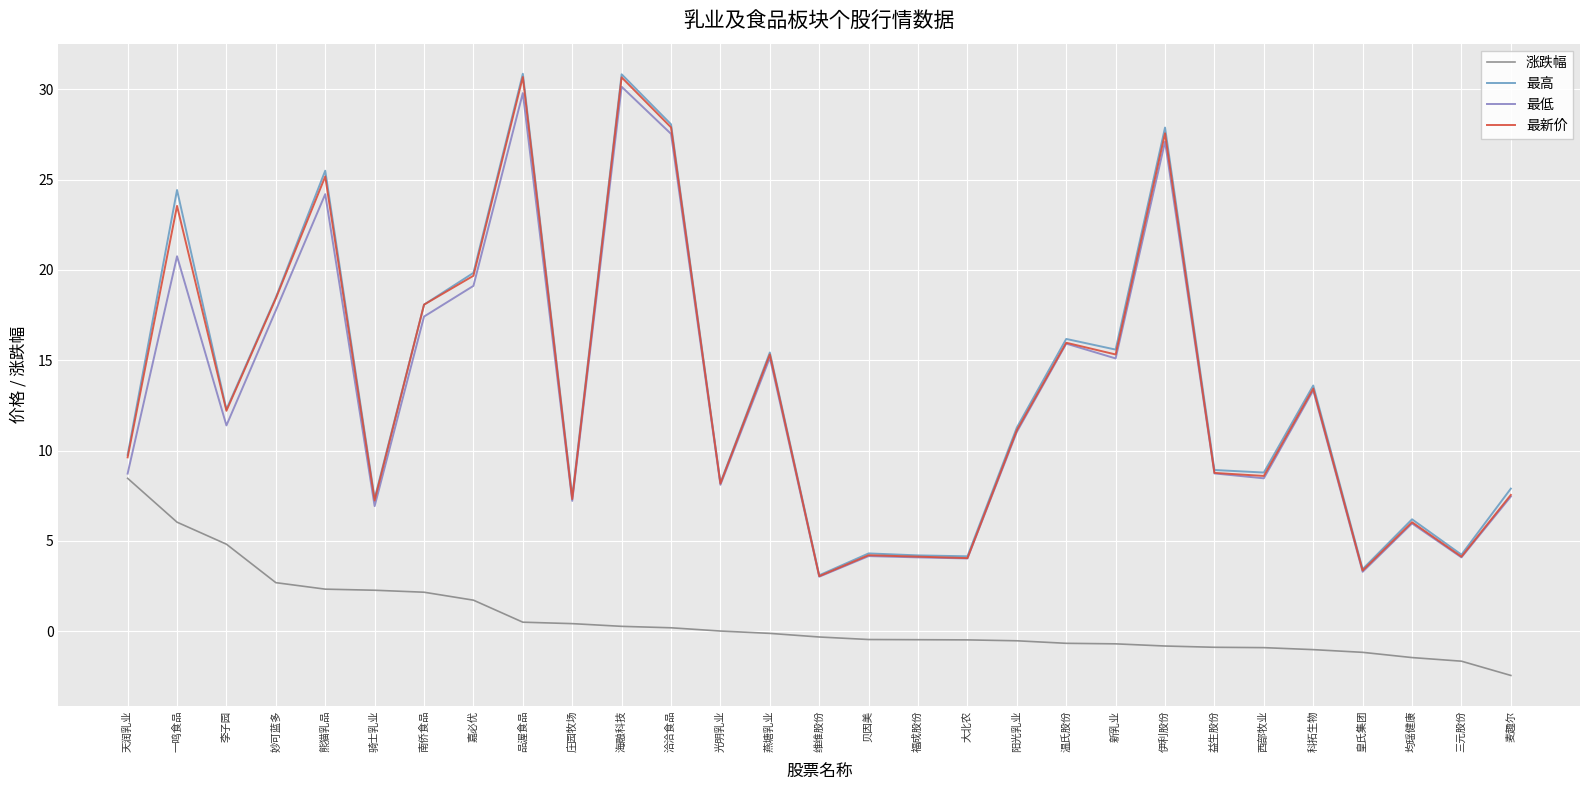

What position from the right is 光明乳业?

17